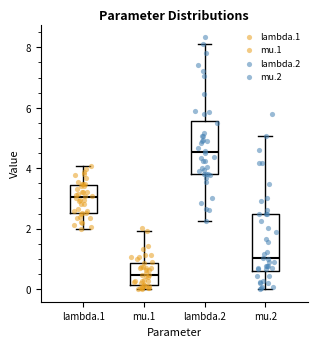

Reading left to right, read every box against the y-axis: the position of its median line, the range the box covers, and the ends of its whiskers. The values are not printed on the chart, so give them approximately, as read against the axis.

lambda.1: median 3.0, box 2.6 to 3.4, whiskers 2.0 to 4.0
mu.1: median 0.4, box 0.2 to 0.8, whiskers 0.0 to 2.0
lambda.2: median 4.6, box 3.8 to 5.6, whiskers 2.2 to 8.2
mu.2: median 1.0, box 0.6 to 2.4, whiskers 0.0 to 5.0